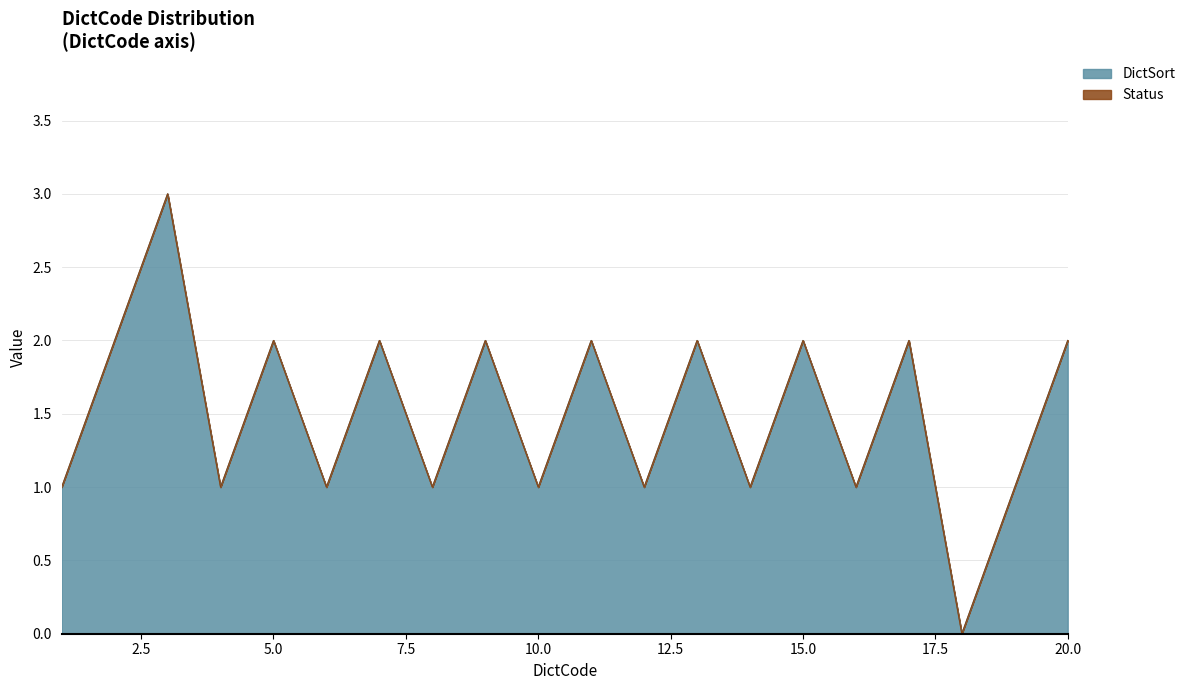

Does the chart display data point markers on the line(s)?

No